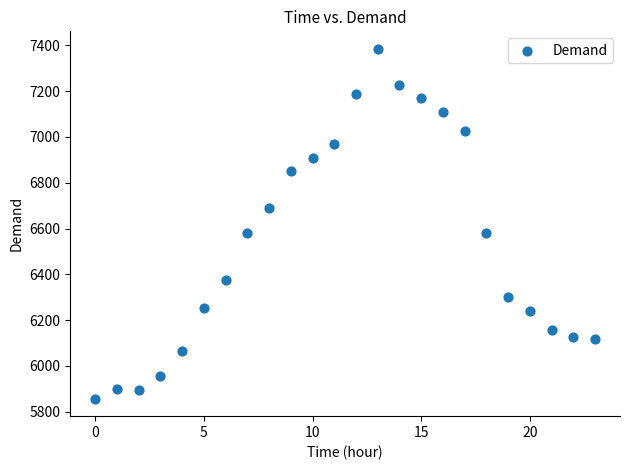

What is the range of Y values (max minus min)?

1528